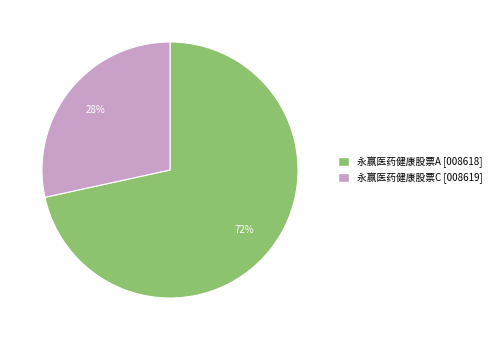

To the nearest percent, what is the combined percentage of 永赢医药健康股票C and 永赢医药健康股票A?

100%